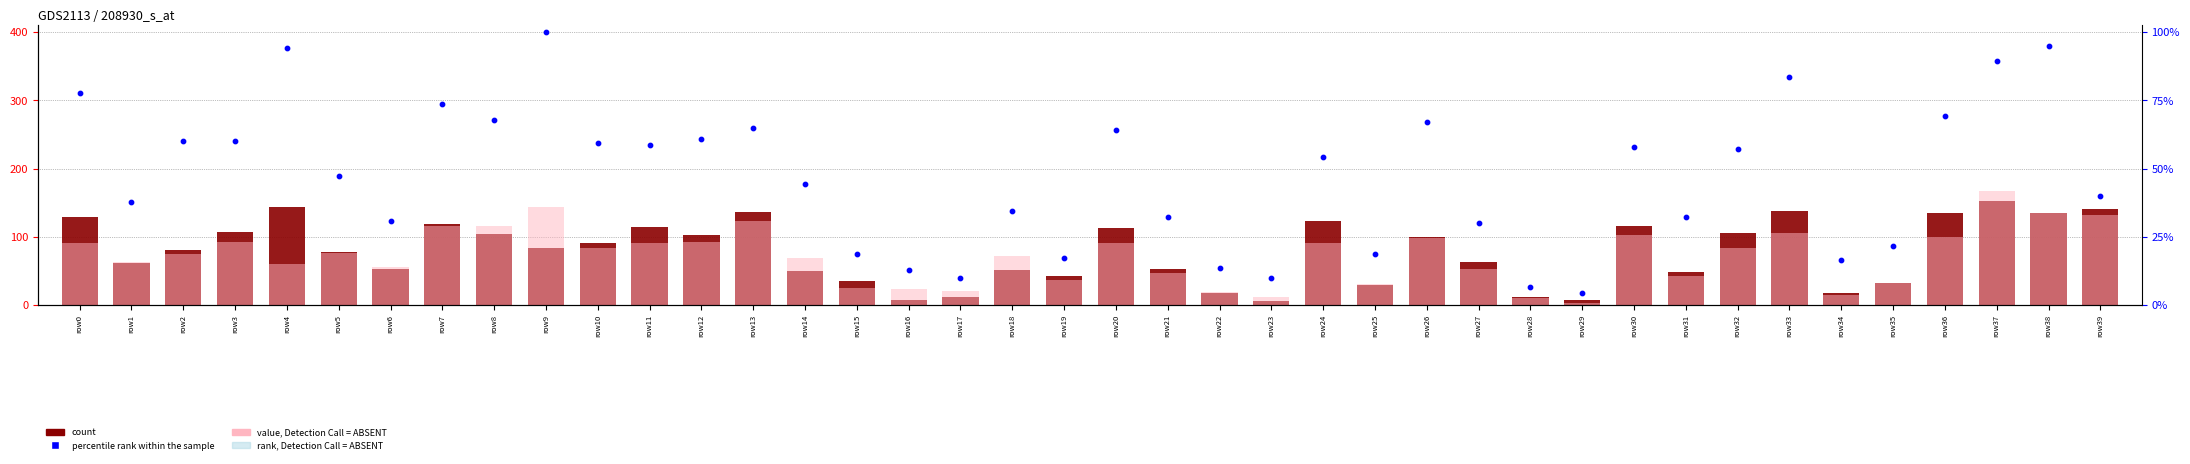

At which category is the sum across all series the highest?

row37